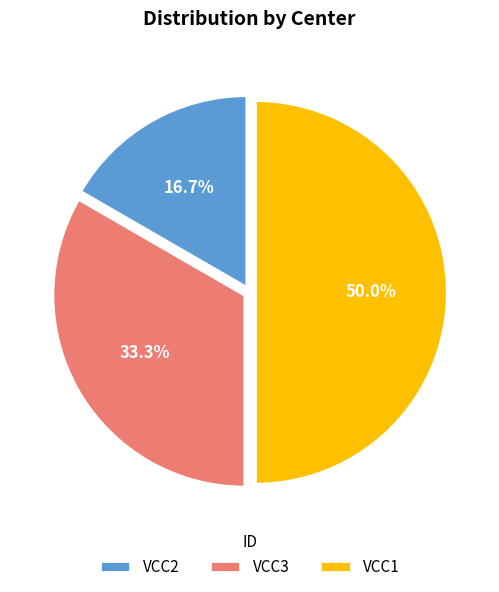

Combined, do VCC1 and VCC2 account for over 50%?

Yes